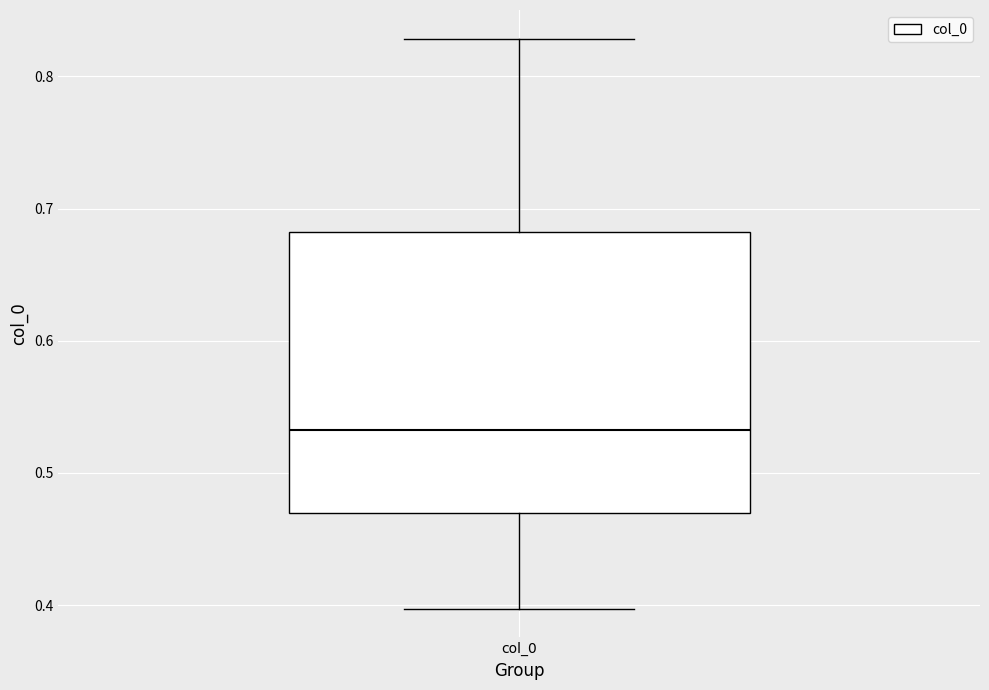

Read this box plot against the y-axis: the position of the median line, the range covered by the box, and the ends of both whiskers. The values are not printed on the chart, so give them approximately, as read against the axis.

median 0.53, box 0.47 to 0.68, whiskers 0.40 to 0.83